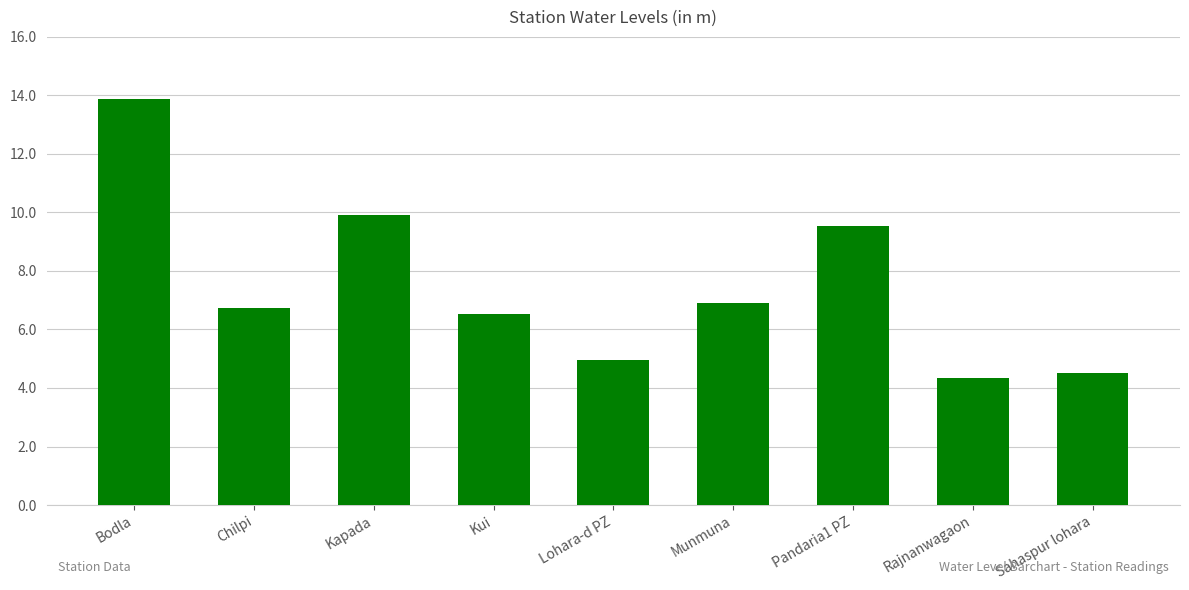

Does the chart contain stacked bars?

No